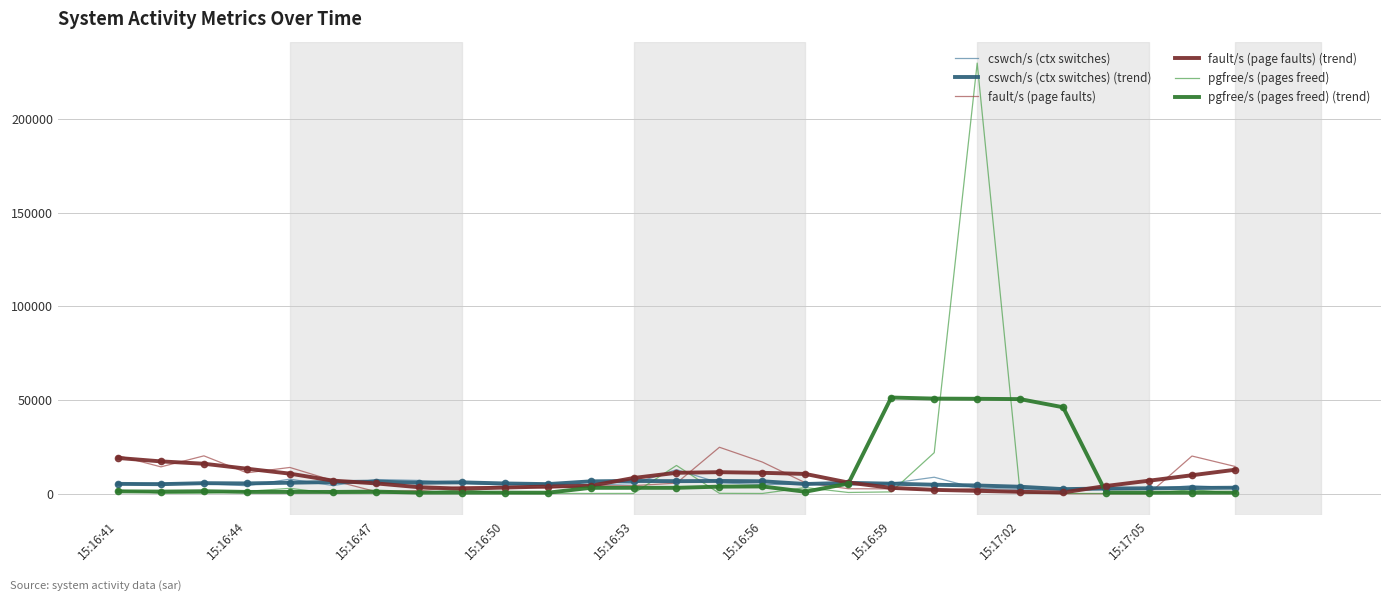

What is the maximum value shown in the chart?

229889.0